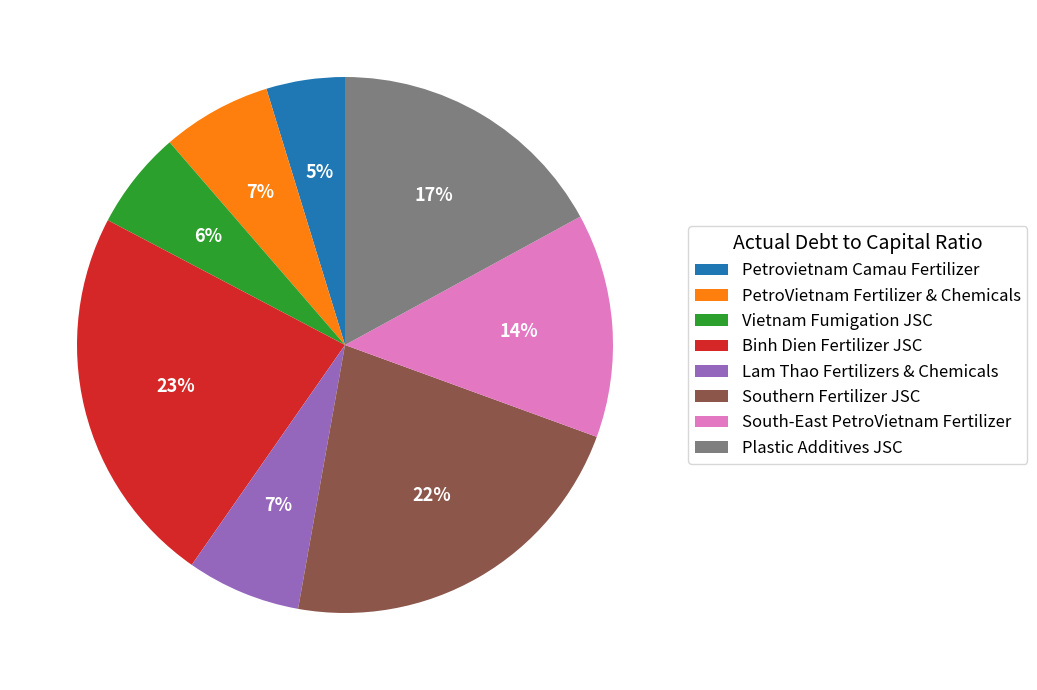

Between Vietnam Fumigation JSC and Southern Fertilizer JSC, which is larger?

Southern Fertilizer JSC